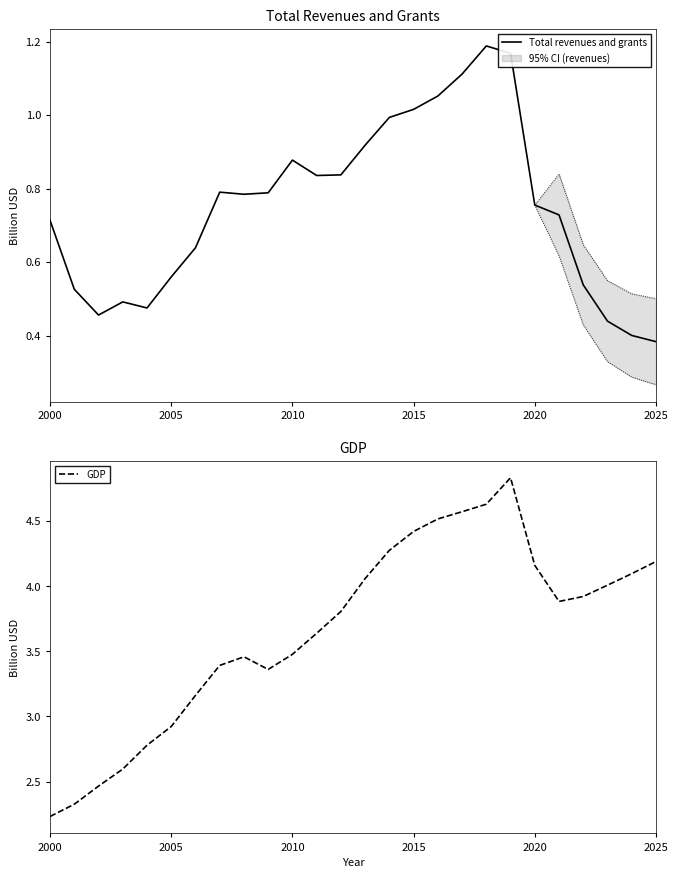

How many interior local valleys does the GDP series have?

2